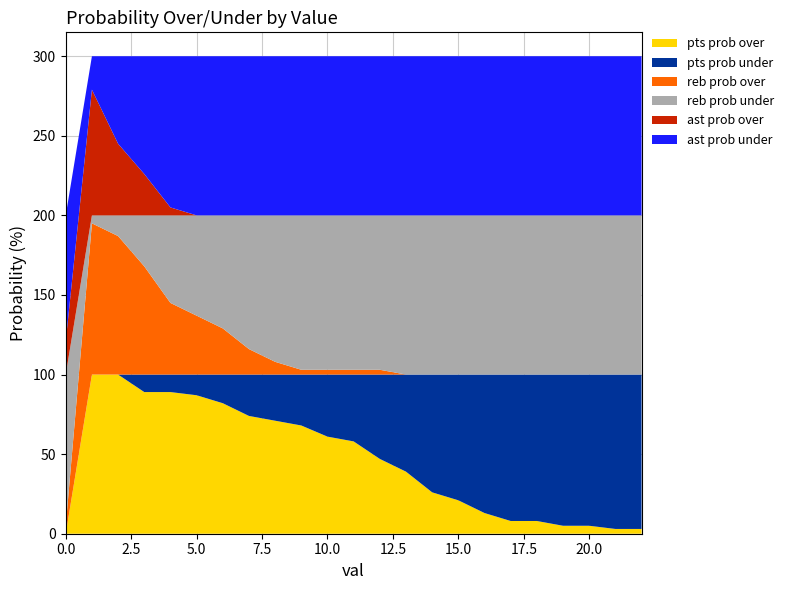

Reading right to left, transcribe all the data shown in this chart.

pts prob over: 22=3	21=3	20=5	19=5	18=8	17=8	16=13	15=21	14=26	13=39	12=47	11=58	10=61	9=68	8=71	7=74	6=82	5=87	4=89	3=89	2=100	1=100	0=0
pts prob under: 22=97	21=97	20=95	19=95	18=92	17=92	16=87	15=79	14=74	13=61	12=53	11=42	10=39	9=32	8=29	7=26	6=18	5=13	4=11	3=11	2=0	1=0	0=0
reb prob over: 22=0	21=0	20=0	19=0	18=0	17=0	16=0	15=0	14=0	13=0	12=3	11=3	10=3	9=3	8=8	7=16	6=29	5=37	4=45	3=68	2=87	1=95	0=5
reb prob under: 22=100	21=100	20=100	19=100	18=100	17=100	16=100	15=100	14=100	13=100	12=97	11=97	10=97	9=97	8=92	7=84	6=71	5=63	4=55	3=32	2=13	1=5	0=95
ast prob over: 22=0	21=0	20=0	19=0	18=0	17=0	16=0	15=0	14=0	13=0	12=0	11=0	10=0	9=0	8=0	7=0	6=0	5=0	4=5	3=26	2=45	1=79	0=21
ast prob under: 22=100	21=100	20=100	19=100	18=100	17=100	16=100	15=100	14=100	13=100	12=100	11=100	10=100	9=100	8=100	7=100	6=100	5=100	4=95	3=74	2=55	1=21	0=79